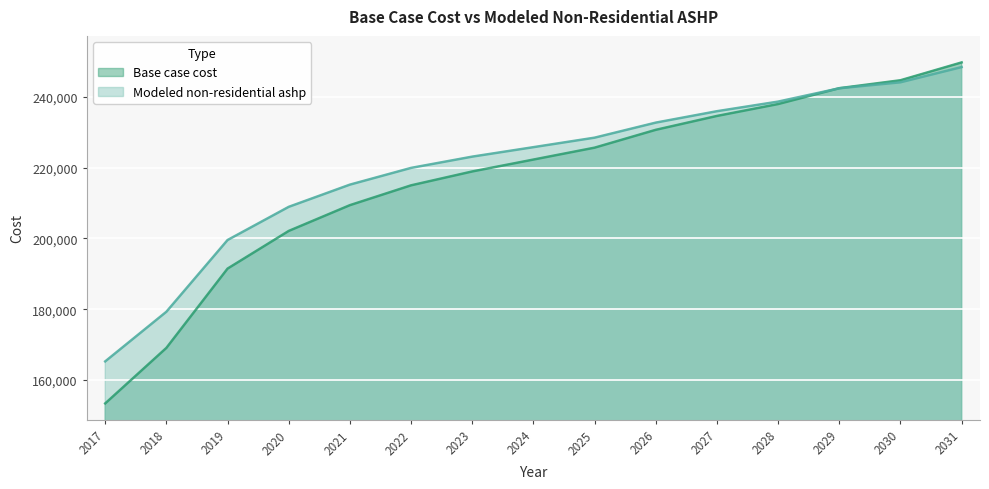

Is the value of Base case cost at 2030 greater than the value of Modeled non-residential ashp at 2029?

Yes